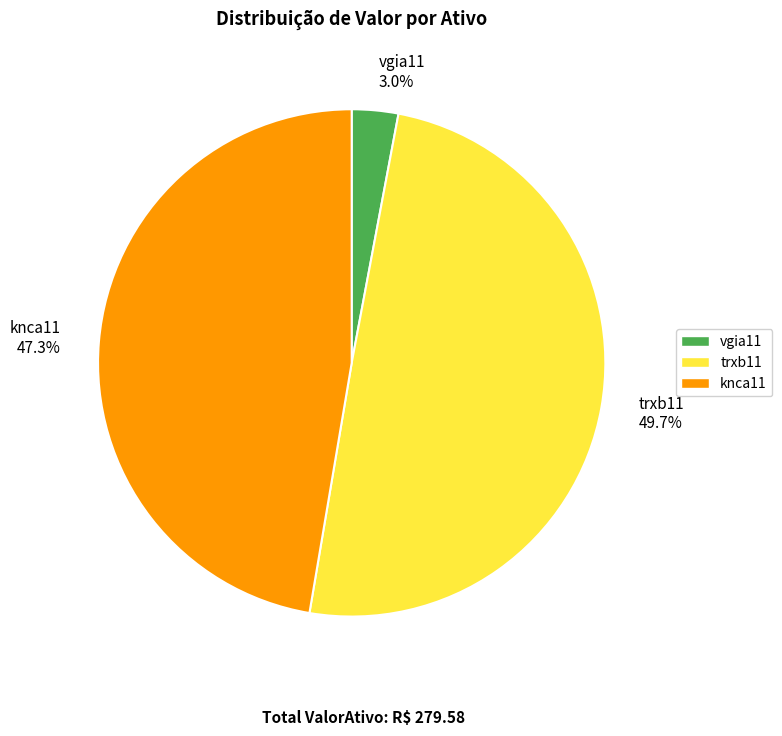

What percentage is the knca11 slice, to the nearest percent?

47%